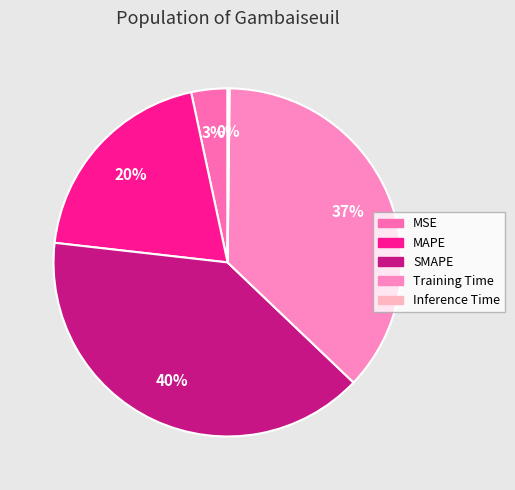

To the nearest percent, what percentage of the pie is SMAPE?

40%